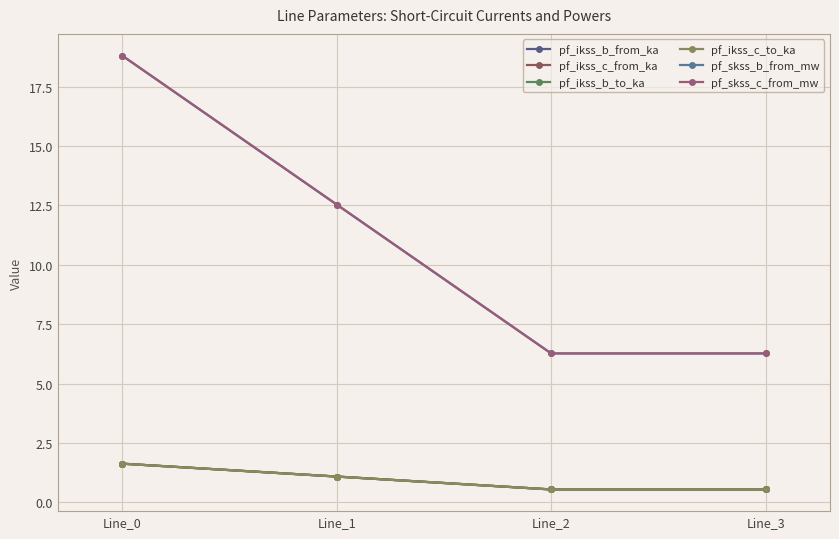

Reading left to right, extract all data points from this chart.

pf_ikss_b_from_ka: Line_0=1.6	Line_1=1.1	Line_2=0.5	Line_3=0.5
pf_ikss_c_from_ka: Line_0=1.6	Line_1=1.1	Line_2=0.5	Line_3=0.5
pf_ikss_b_to_ka: Line_0=1.6	Line_1=1.1	Line_2=0.5	Line_3=0.5
pf_ikss_c_to_ka: Line_0=1.6	Line_1=1.1	Line_2=0.5	Line_3=0.5
pf_skss_b_from_mw: Line_0=18.8	Line_1=12.5	Line_2=6.3	Line_3=6.3
pf_skss_c_from_mw: Line_0=18.8	Line_1=12.5	Line_2=6.3	Line_3=6.3